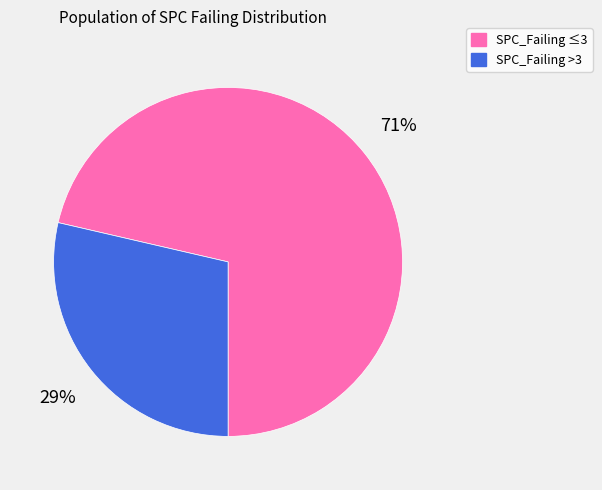

Count the number of slices in the pie.

2